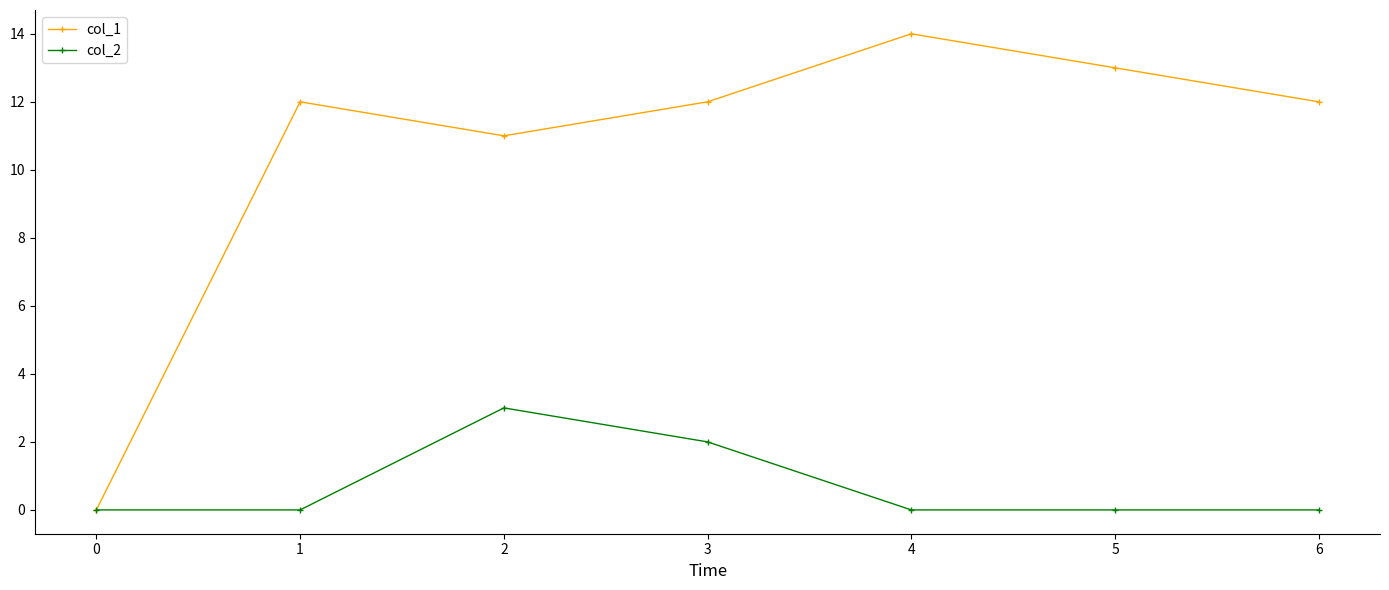

What is the total value across all series at 6?

12